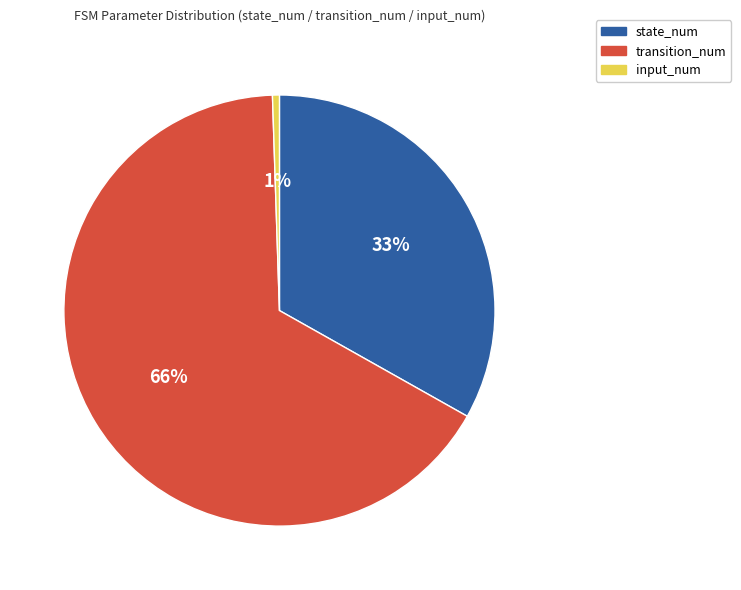

To the nearest percent, what is the combined percentage of state_num and input_num?

34%